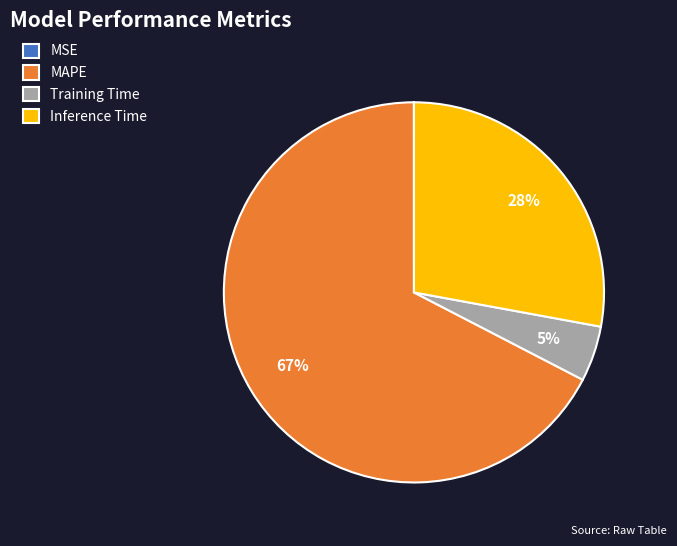

Is it true that Inference Time is 21% of the pie?

False